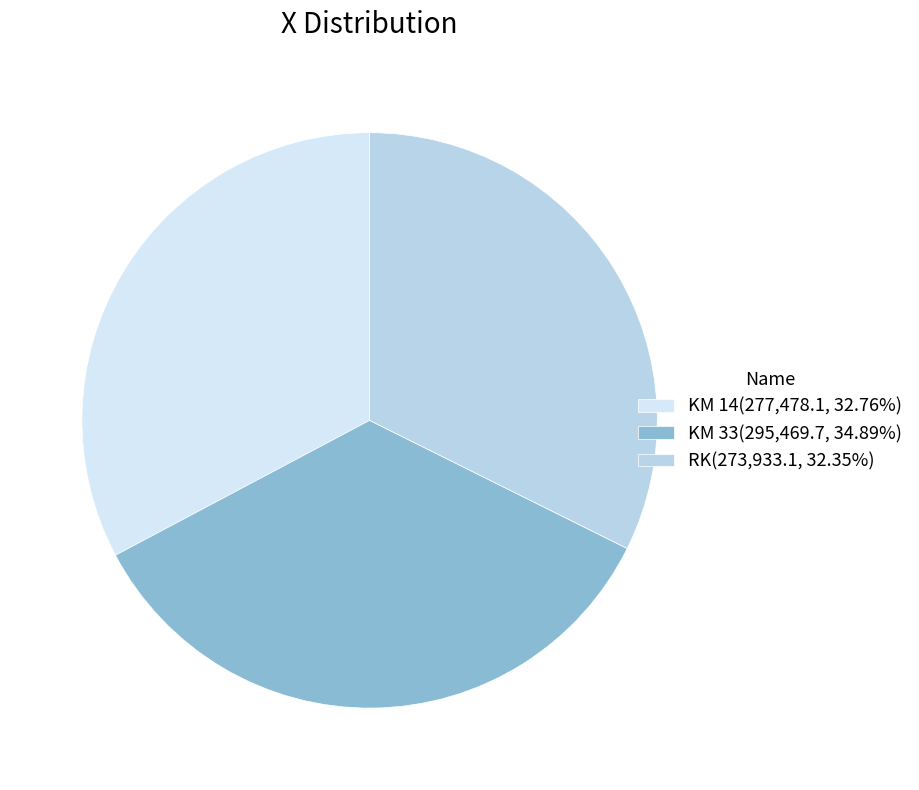

Count the number of slices in the pie.

3